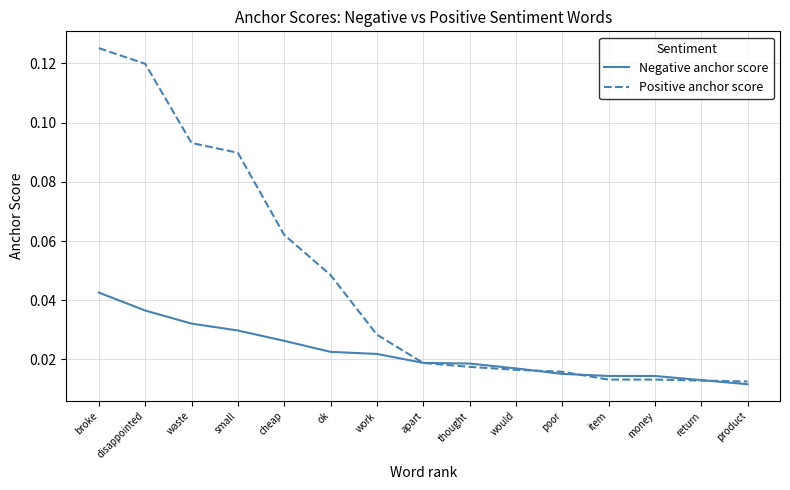

At work, list the series in order from smallest to largest.

Negative anchor score, Positive anchor score